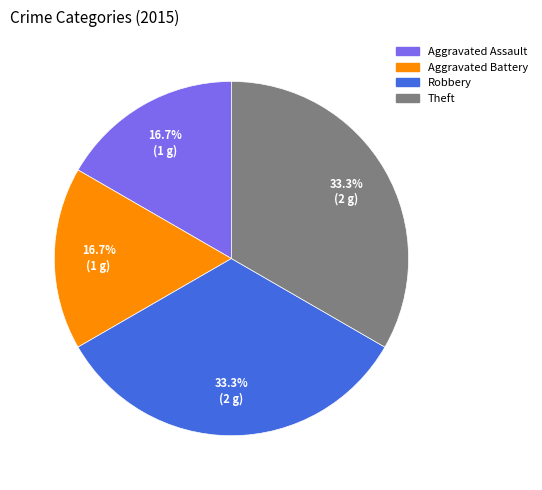

True or false: Theft accounts for 21% of the total.

False